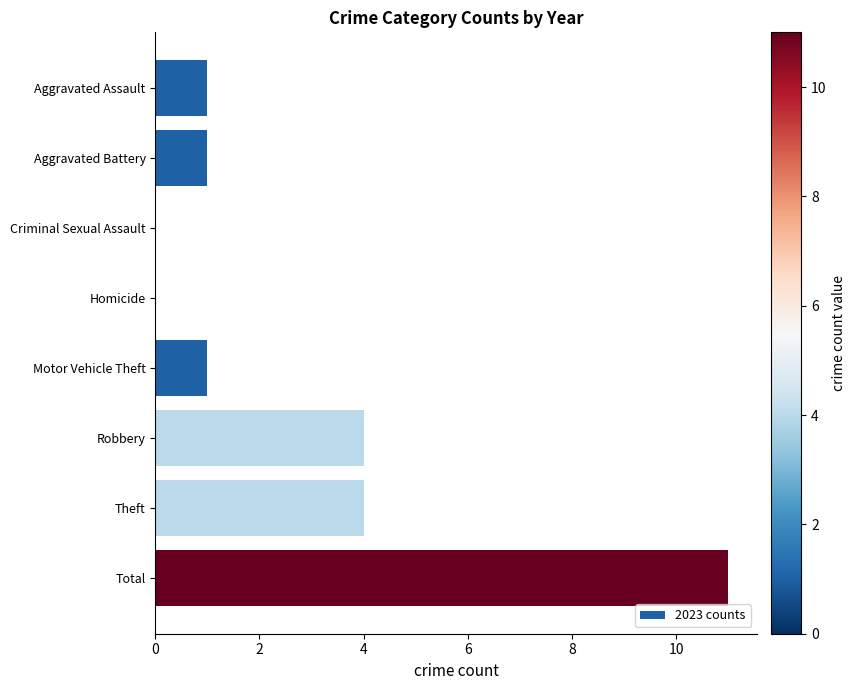

True or false: the data shows 0 at Aggravated Assault.

False